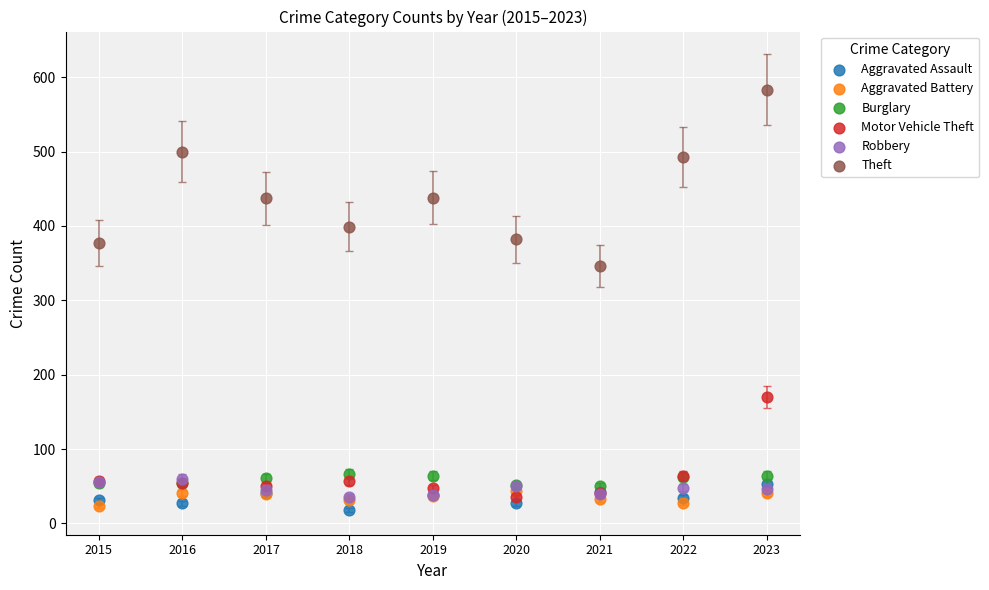

Across all series, what Y value is closest to 300?

346